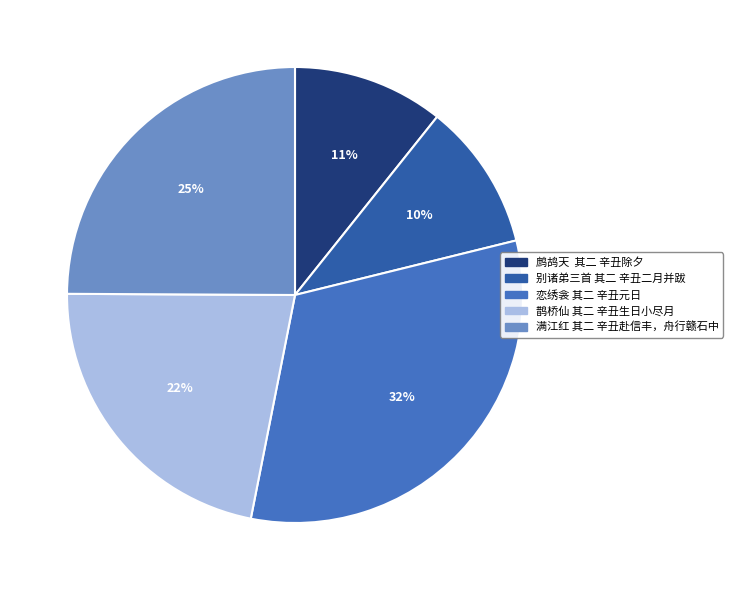

Is there any slice that represents more than half of the pie?

No